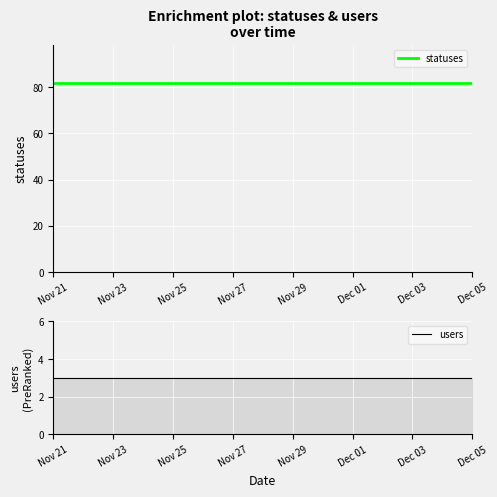

Which series has the largest range (max minus min)?

statuses